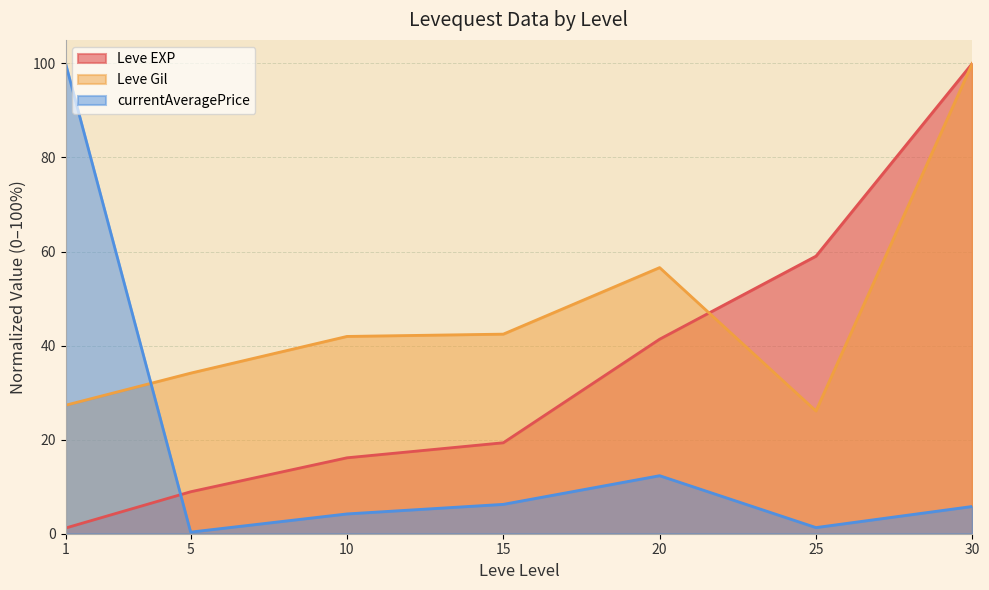

What are all the series names shown in the legend?

Leve EXP, Leve Gil, currentAveragePrice